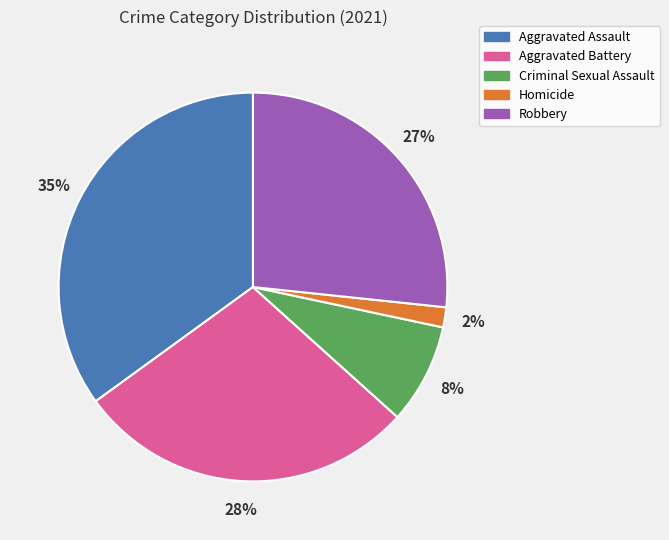

How many slices are in this pie chart?

5